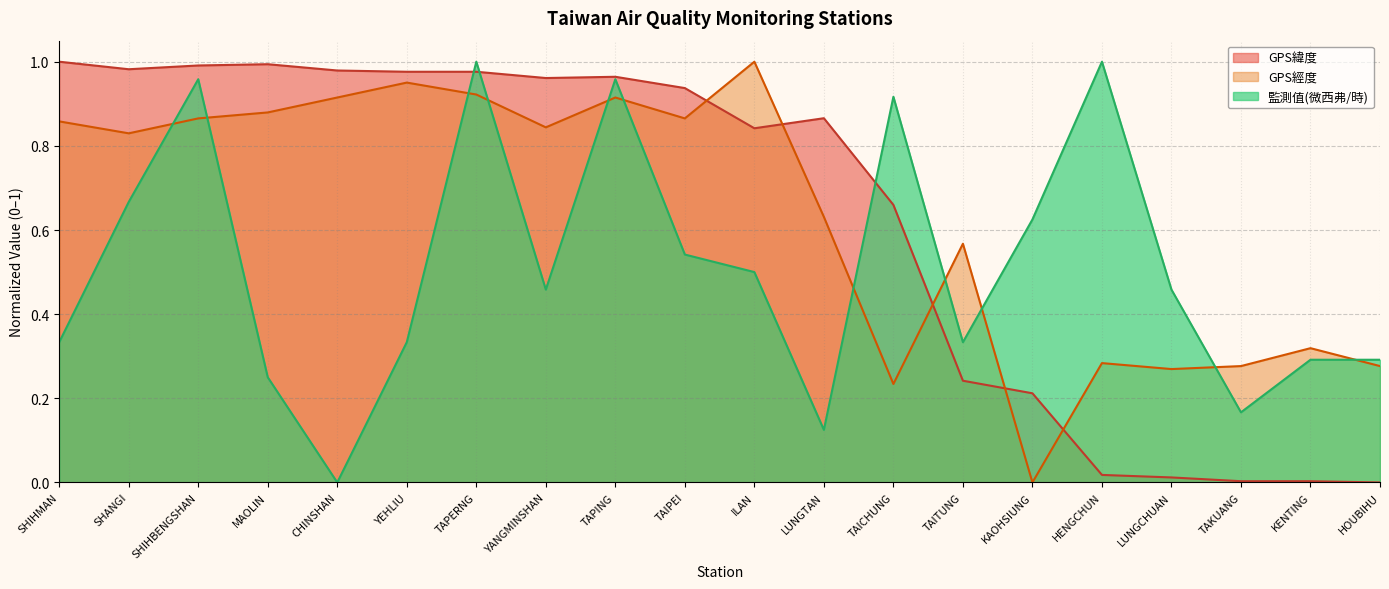

Does the chart have visible grid lines?

Yes